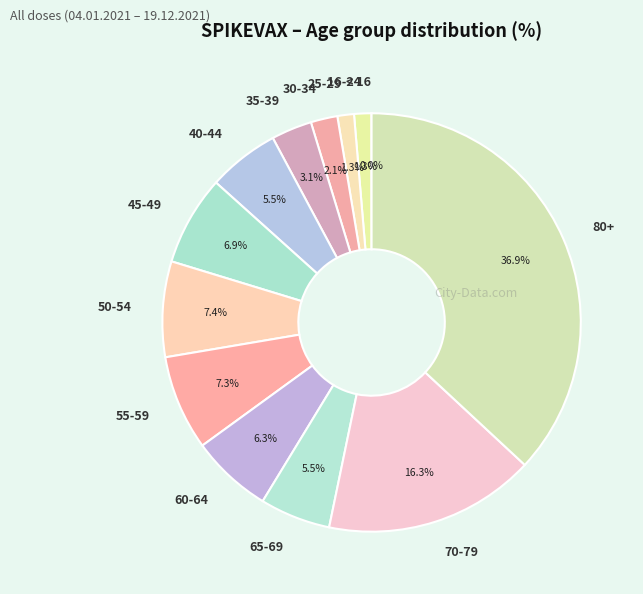

To the nearest percent, what is the difference between the largest and smallest slice percentages?

37%